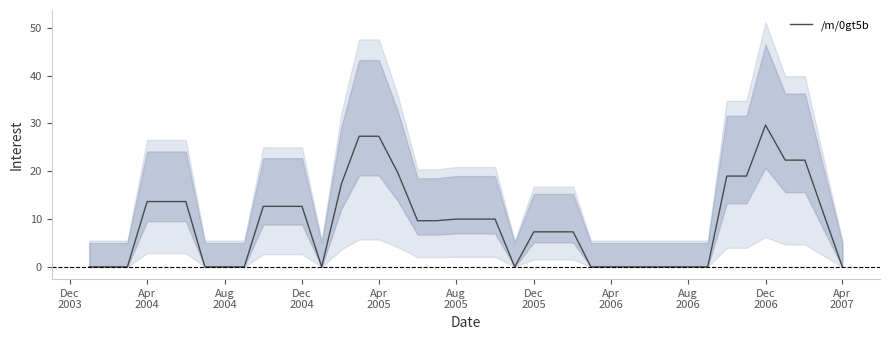

How many values are below 9?

19